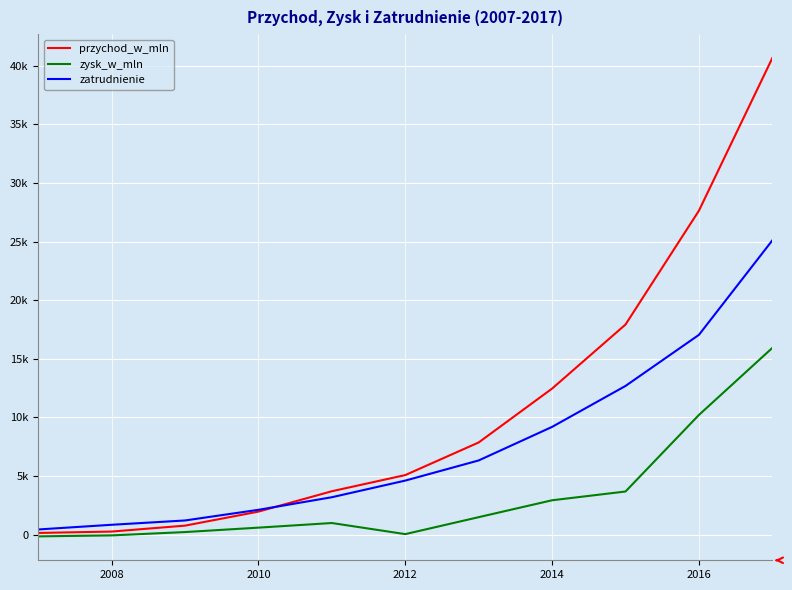

What is the value of the przychod_w_mln point at the 7th from the left?

7872